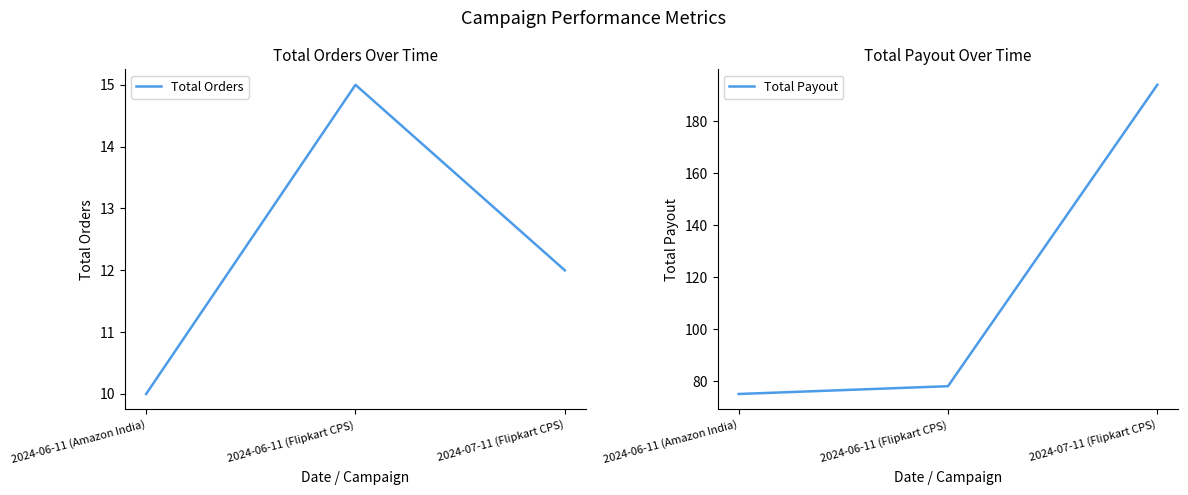

Reading right to left, list all the values displayed in this chart.

Total Orders: 2024-07-11 (Flipkart CPS)=12	2024-06-11 (Flipkart CPS)=15	2024-06-11 (Amazon India)=10
Total Payout: 2024-07-11 (Flipkart CPS)=194	2024-06-11 (Flipkart CPS)=78	2024-06-11 (Amazon India)=75